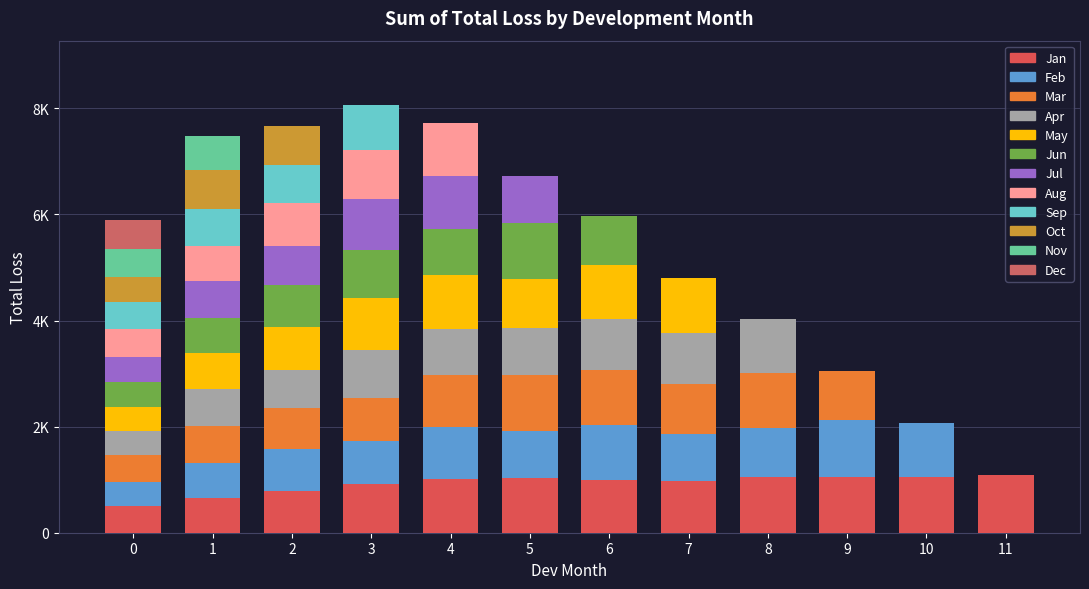

Are the bars grouped side by side (vs. stacked)?

No